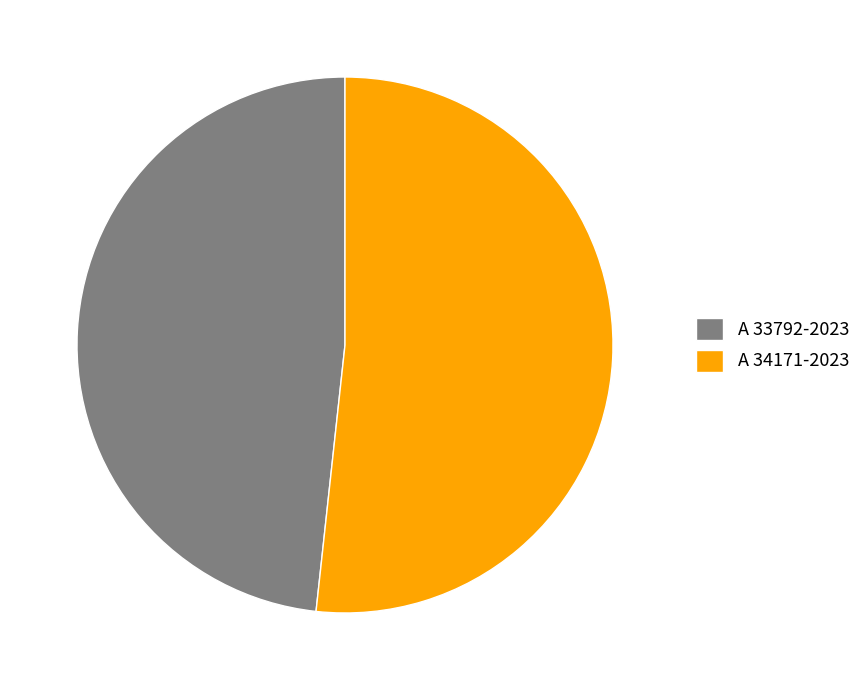

The A 33792-2023 slice represents 41% of the pie. True or false?

False